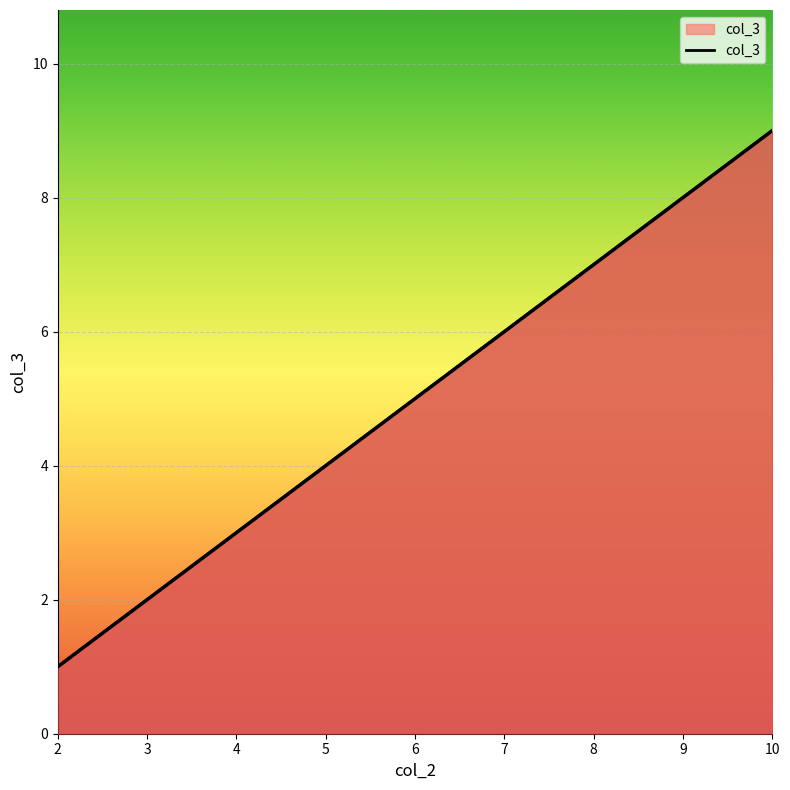

Count the values in the range 3 to 7.

5